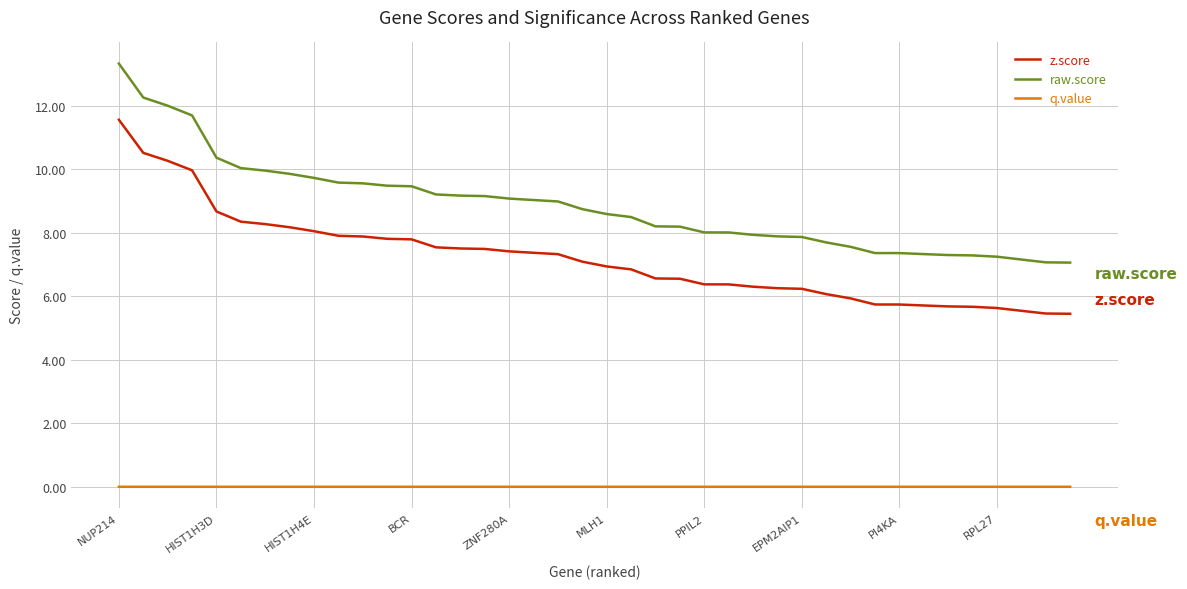

What is the minimum value for raw.score?

7.1